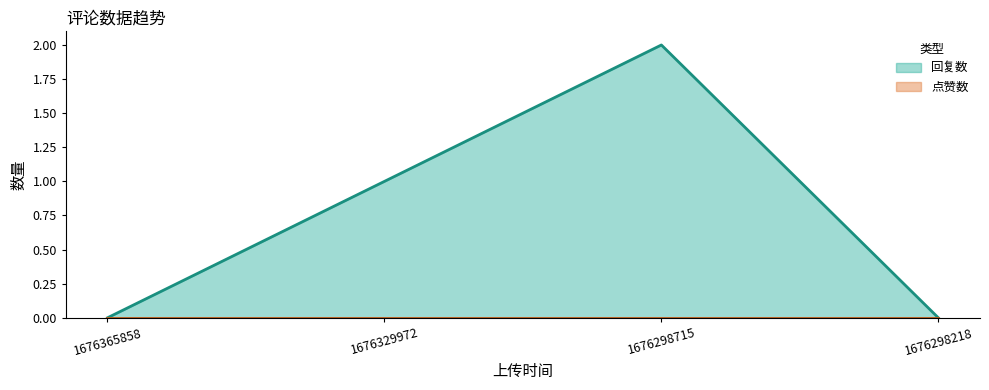

The chart shows a value of 2 at 1676298715. True or false?

True